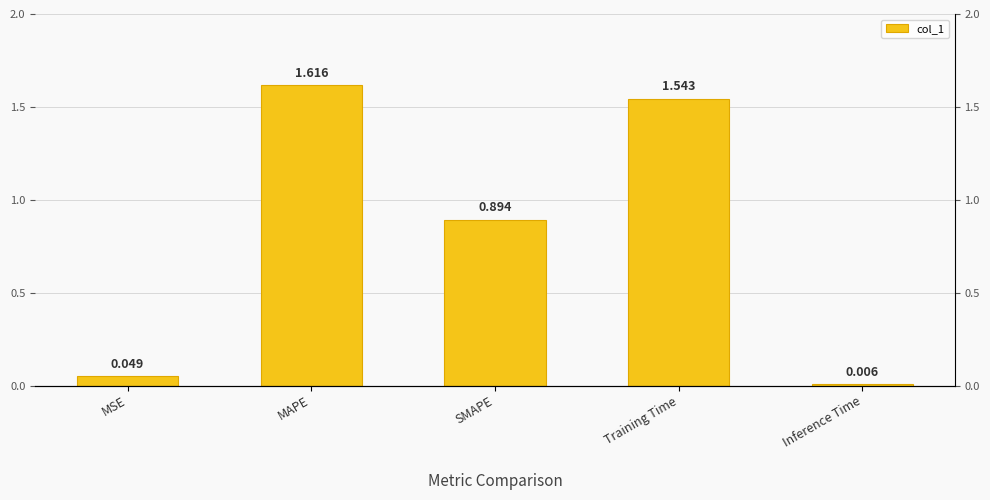

True or false: the data shows 1.6 at MAPE.

True